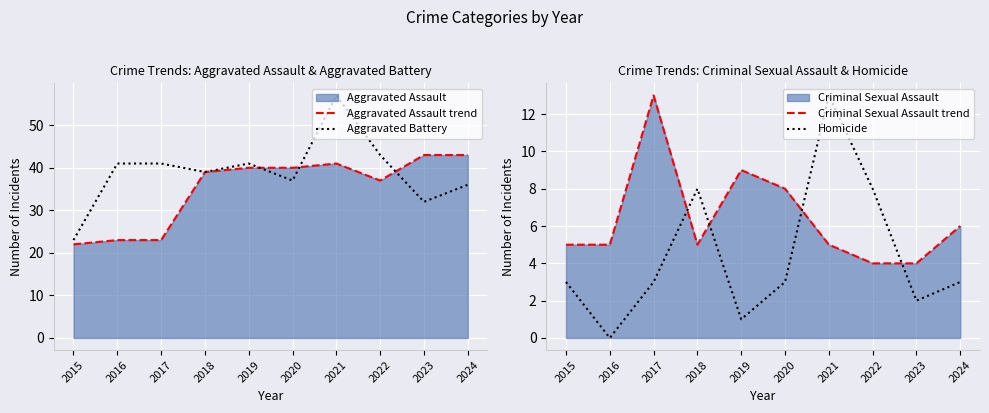

Read the Homicide value at 2017, to the nearest 5.

5